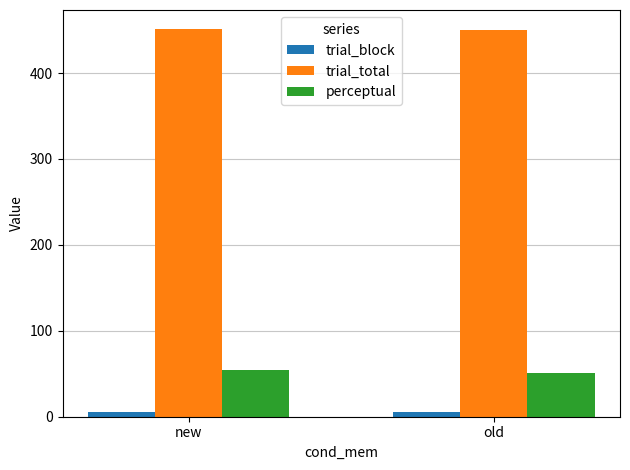

List the series in order of their peak value, highest first.

trial_total, perceptual, trial_block